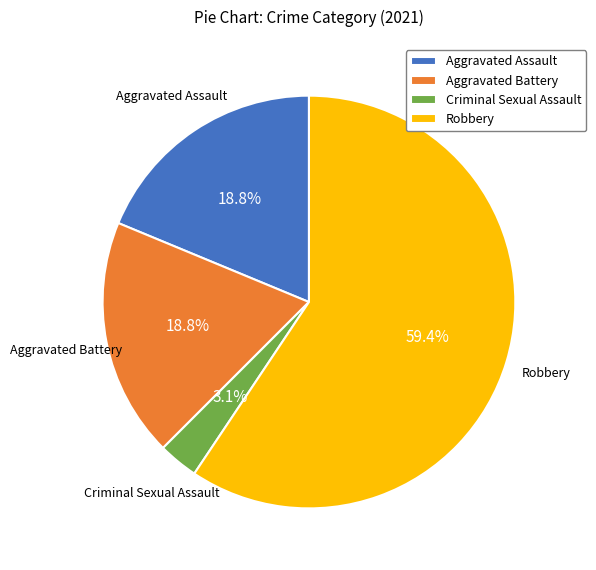

What percentage is the Aggravated Assault slice, to the nearest percent?

19%